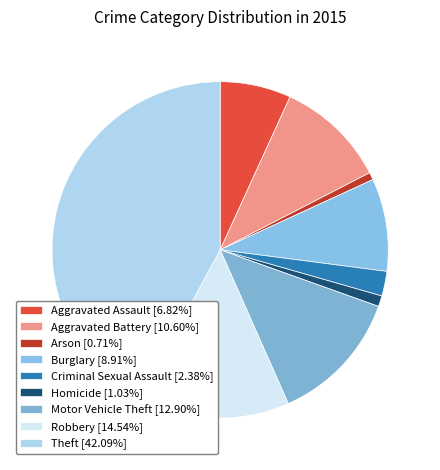

Does any single category account for the majority?

No